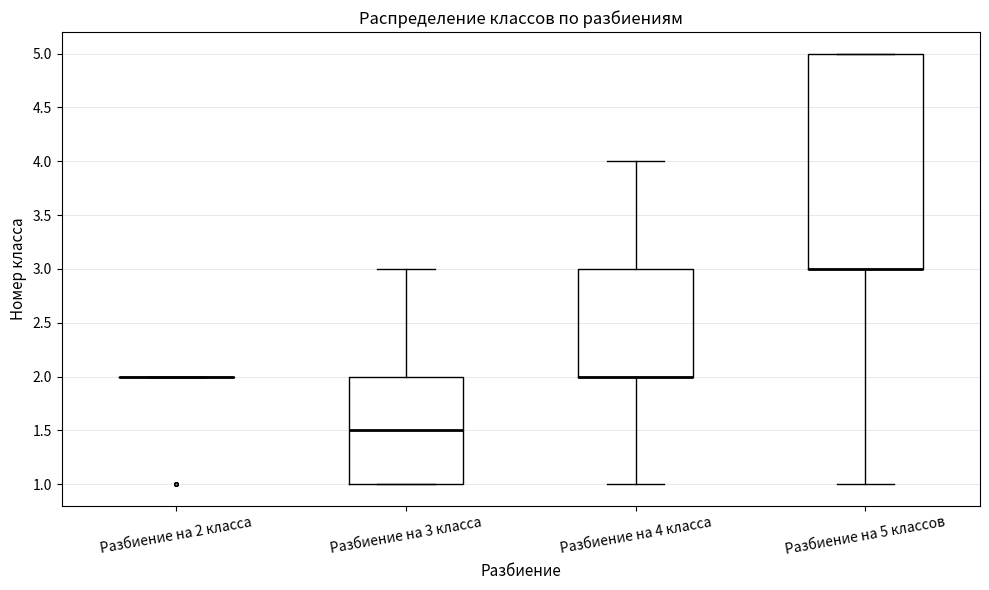

Where is the lower edge of the box for Разбиение на 4 класса on the y-axis? The values are not printed on the chart, so give them approximately, as read against the axis.

2.0